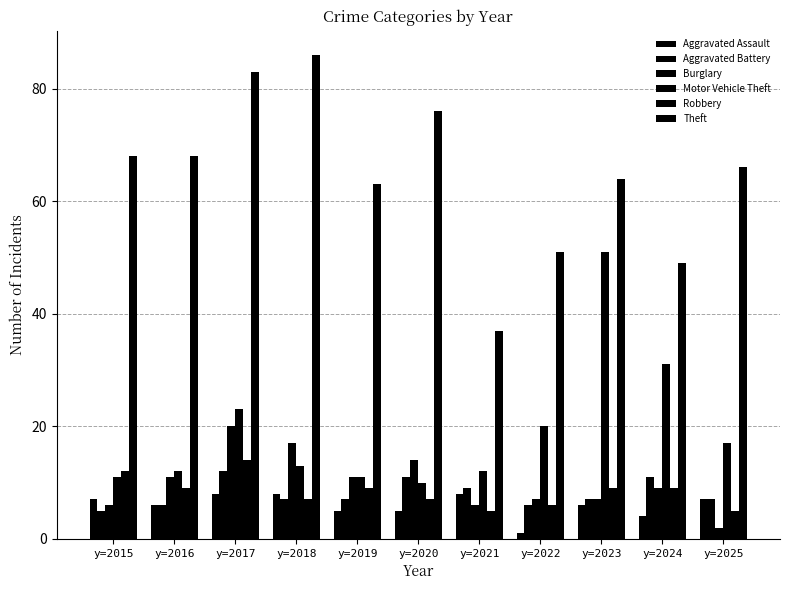

What is the total value across all series at y=2015?

109